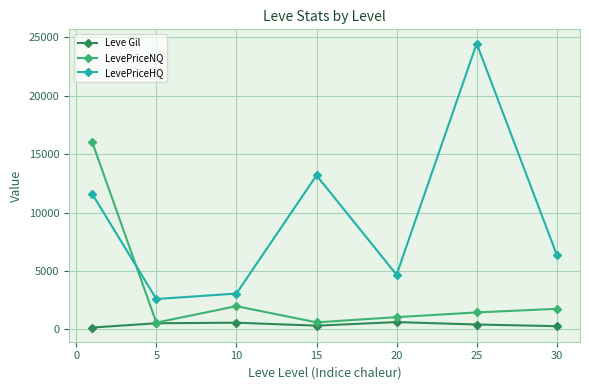

Which series has the widest spread of values?

LevePriceHQ